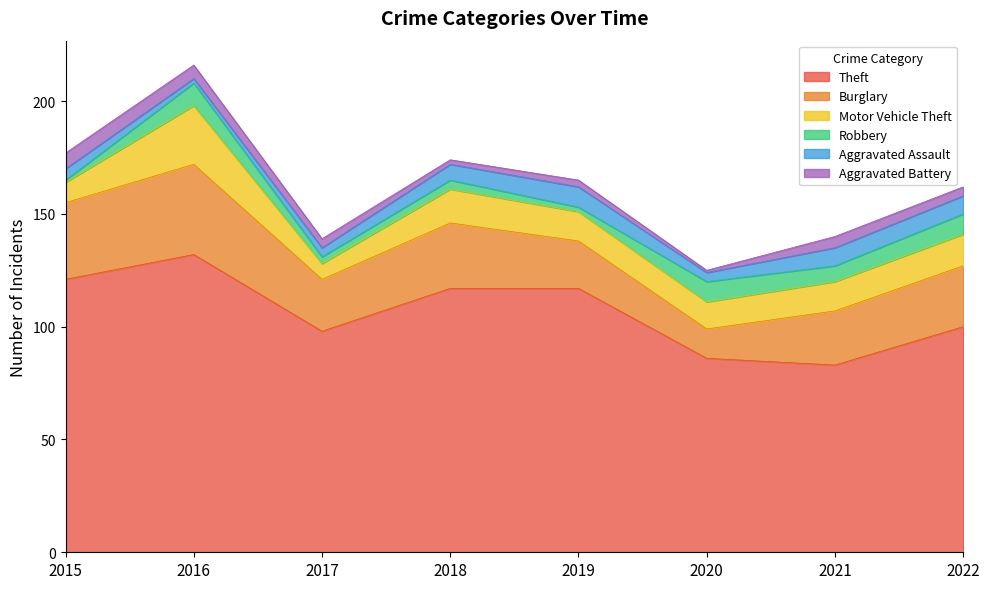

True or false: Motor Vehicle Theft and Aggravated Assault cross at least once.

False